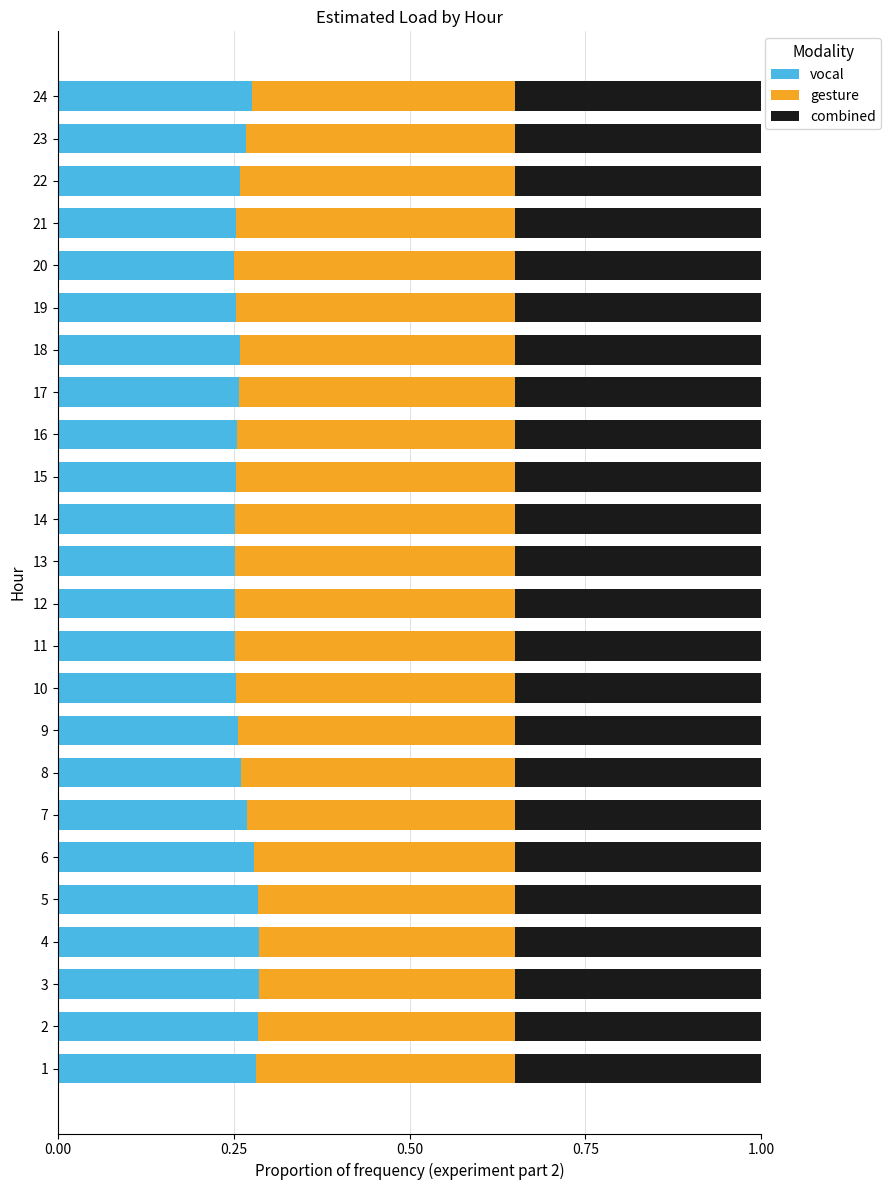

What is the total value across all series at 8?

1.0